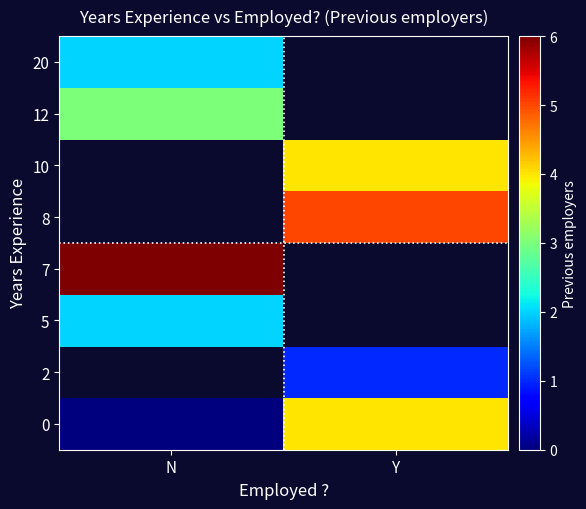

How many series are shown in this chart?

8